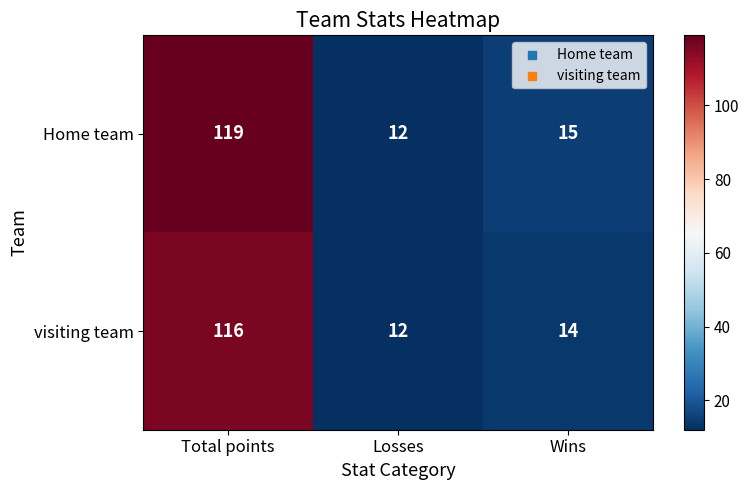

Rank the categories by visiting team value from highest to lowest.

Total points, Wins, Losses